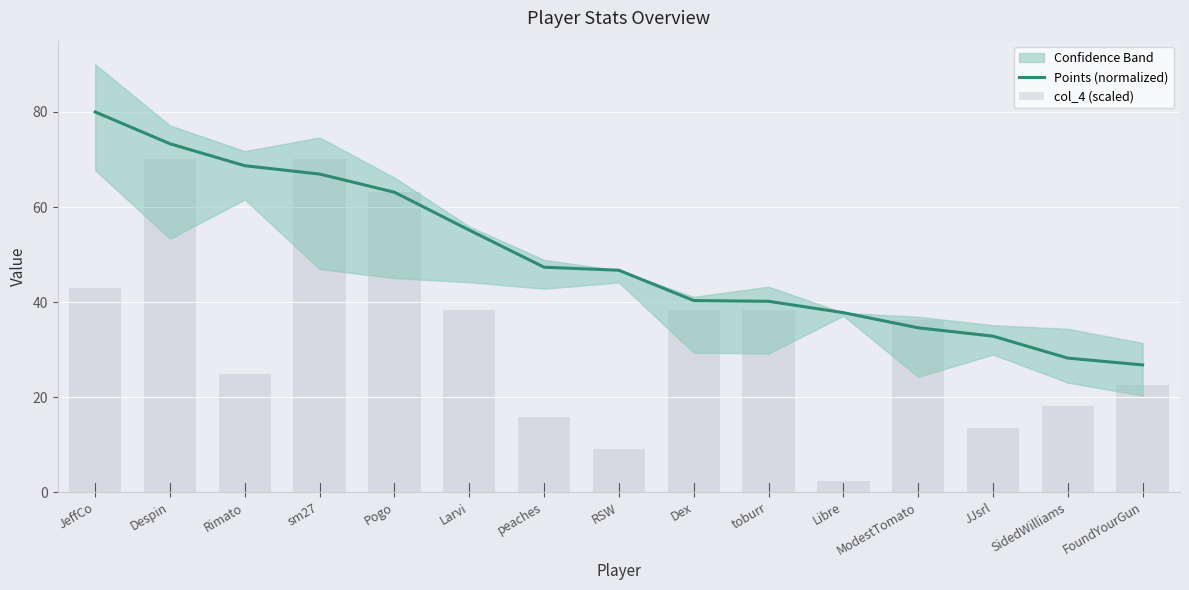

Between Rimato and toburr, which series saw the biggest shift?

Points (normalized)